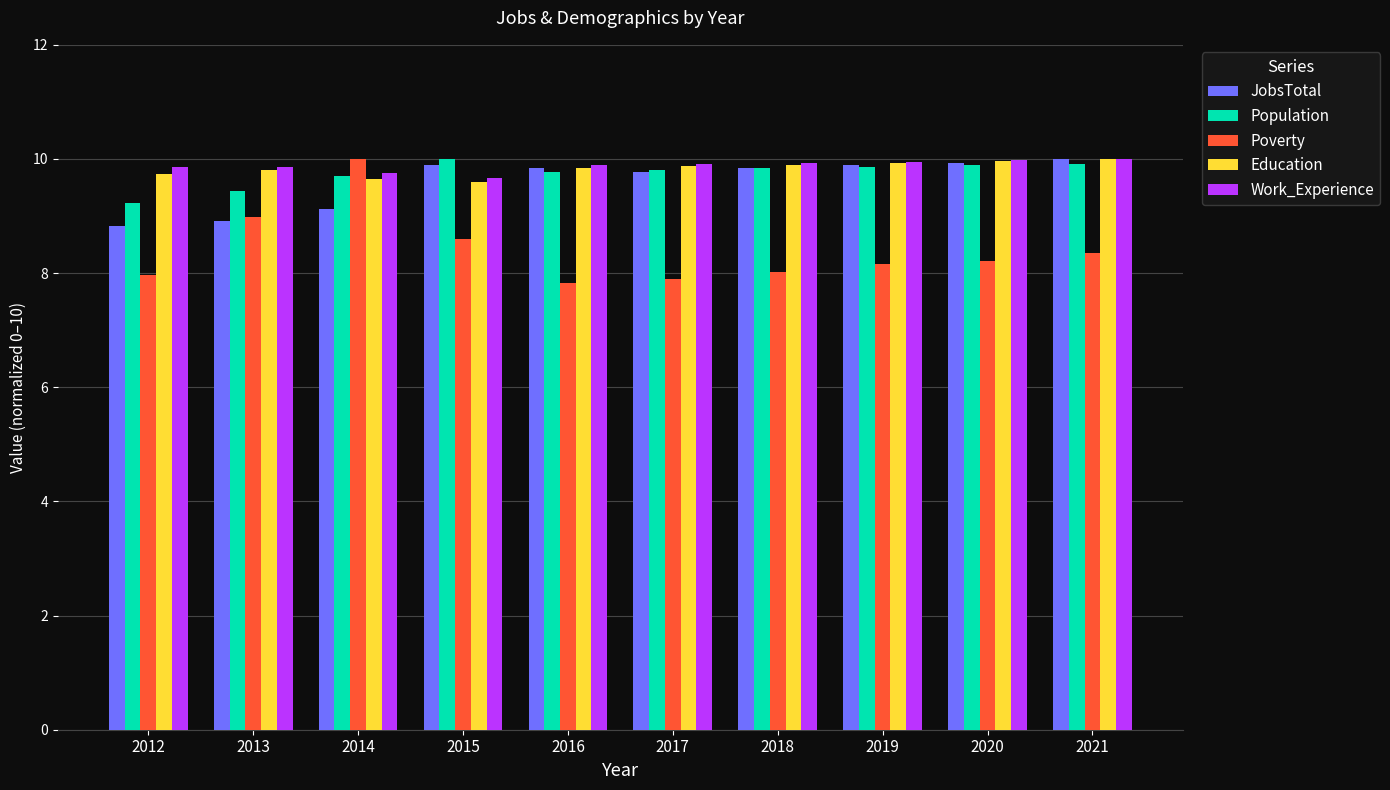

What is the maximum value for Education?

10.0